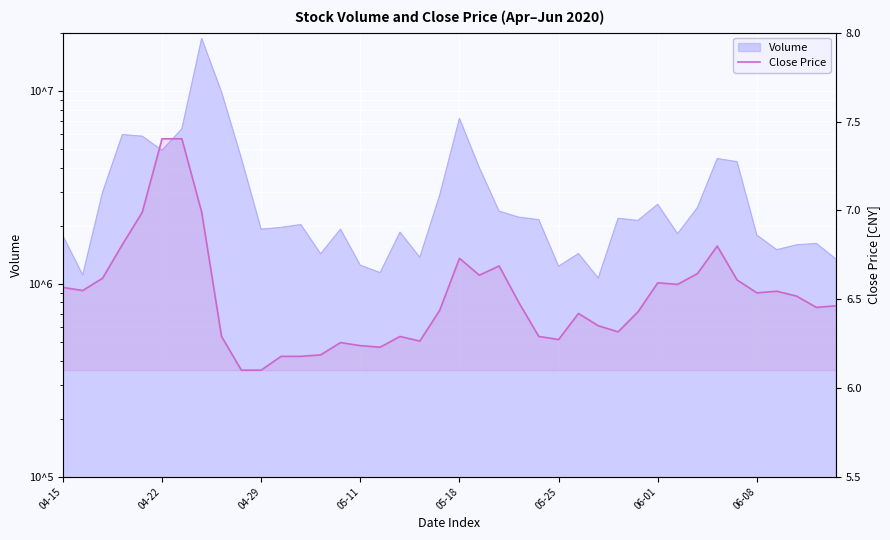

What position from the right is 31?

9